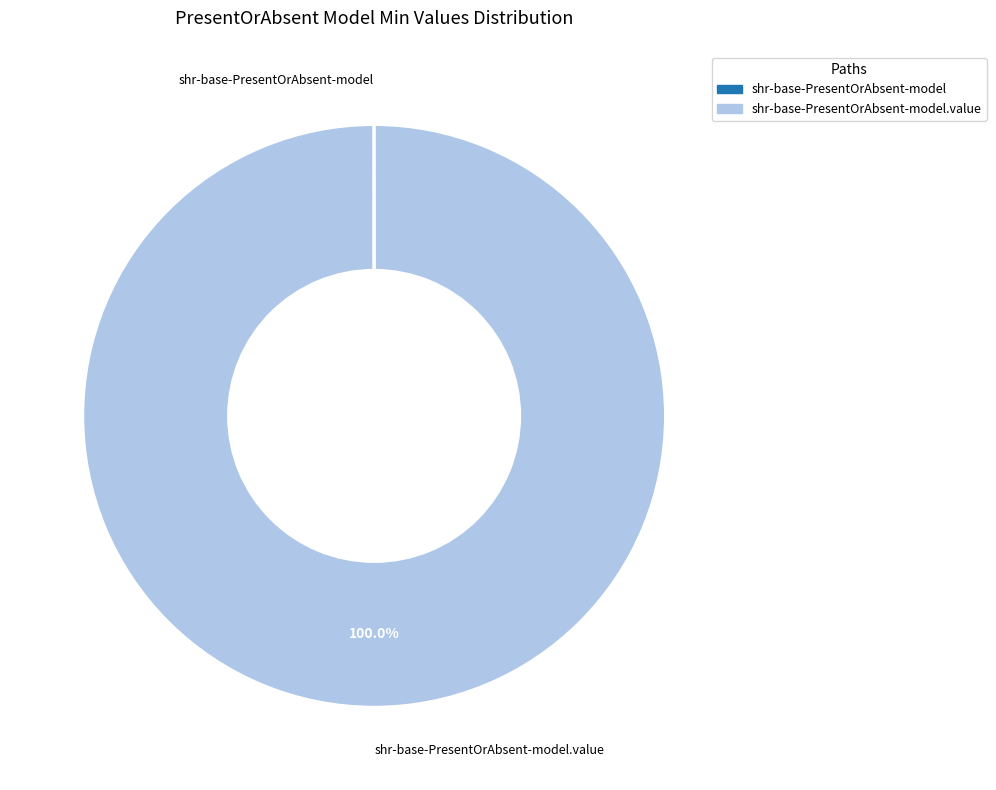

Does any single category account for the majority?

Yes